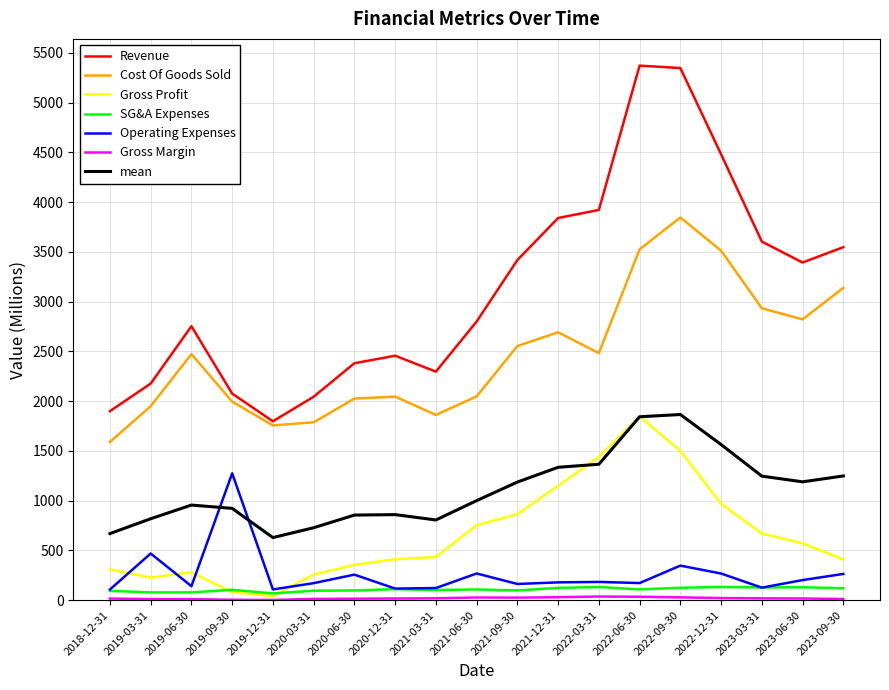

What is the maximum value for Operating Expenses?

1275.3